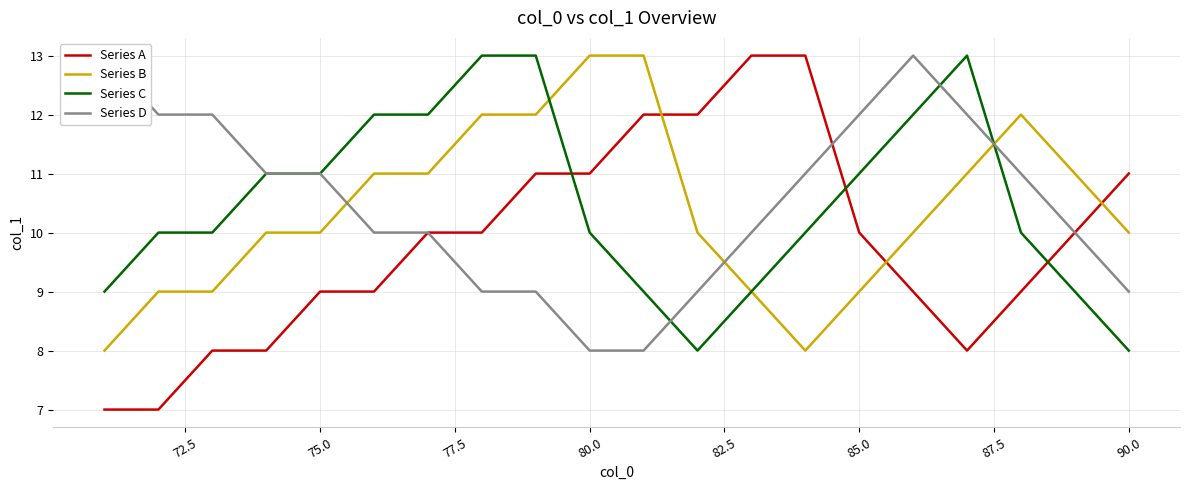

How many times do Series C and Series A cross each other?

3